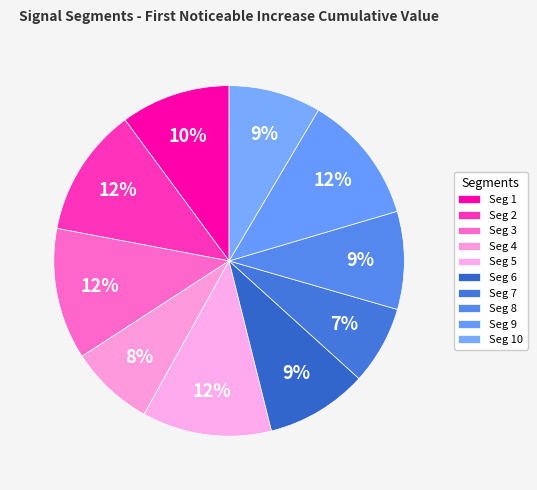

How many segments does this pie chart have?

10